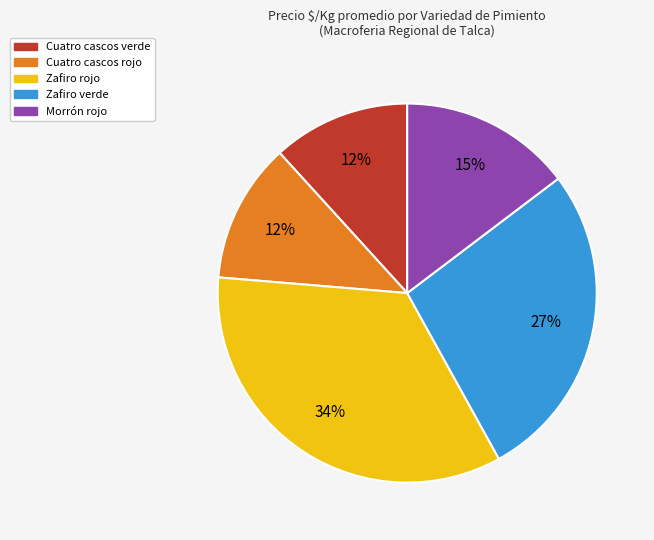

To the nearest percent, what percentage of the pie is Cuatro cascos rojo?

12%